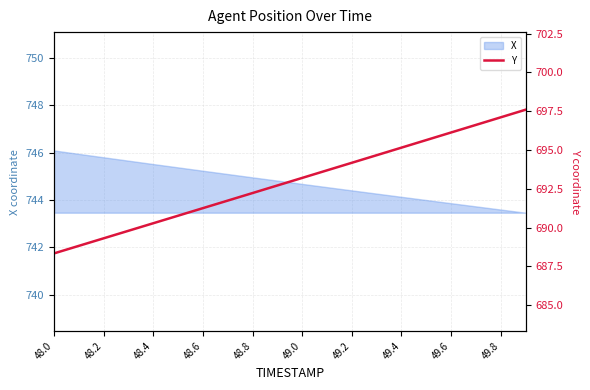

The X series shows 492.7 at 48.6. True or false?

False